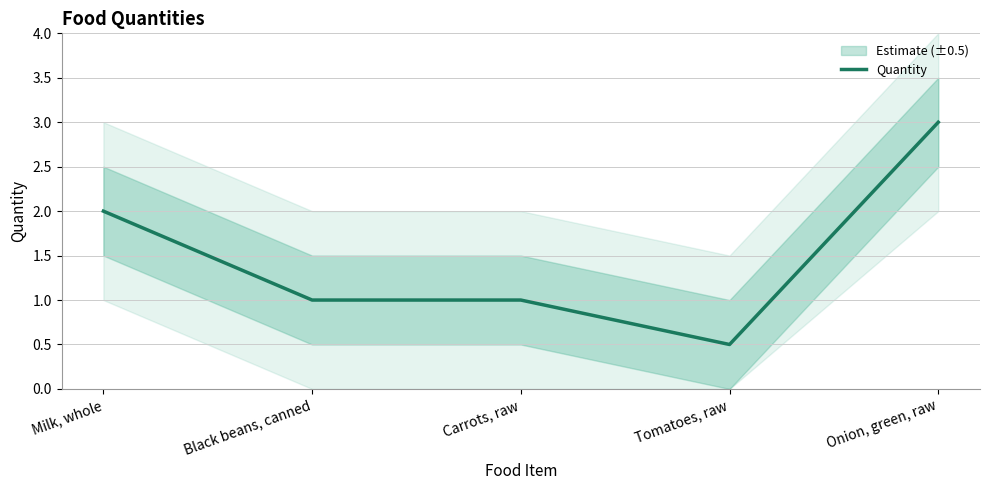

Reading right to left, extract all data points from this chart.

Onion, green, raw=3.0	Tomatoes, raw=0.5	Carrots, raw=1.0	Black beans, canned=1.0	Milk, whole=2.0